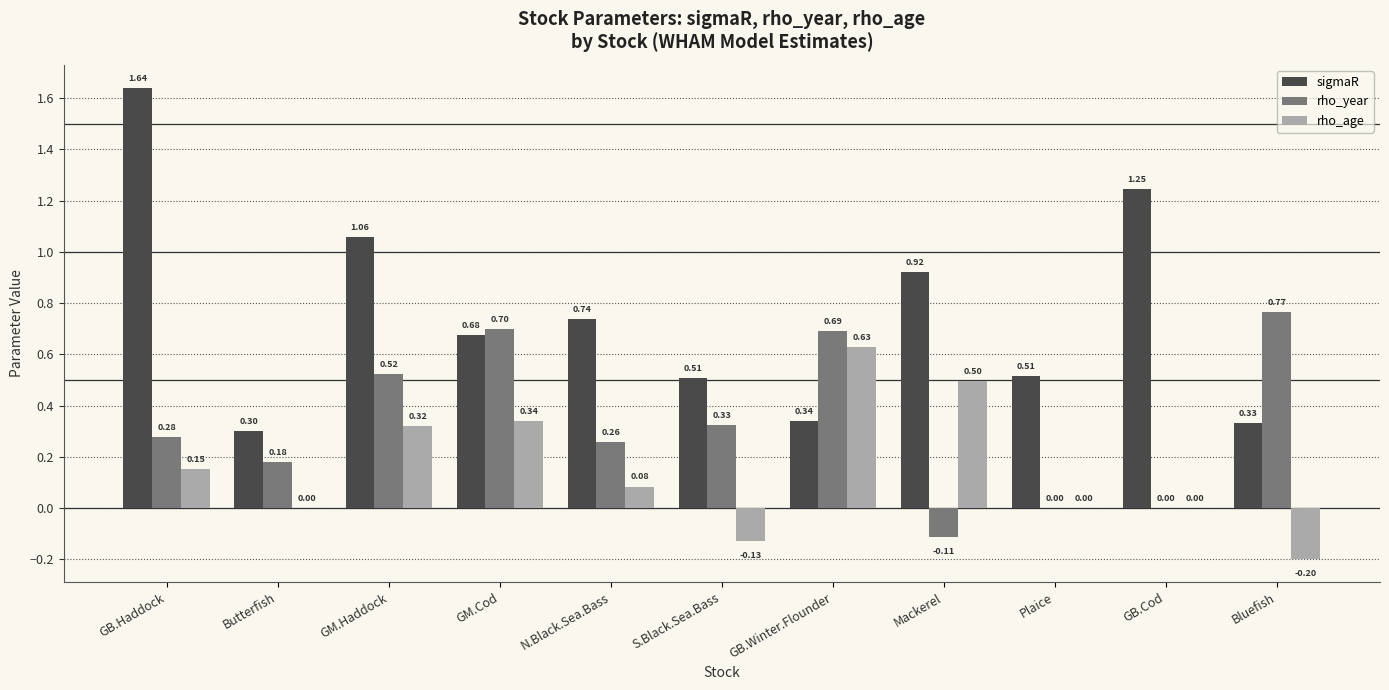

What is the sum of the rho_year values at GM.Cod and GB.Haddock?

1.0